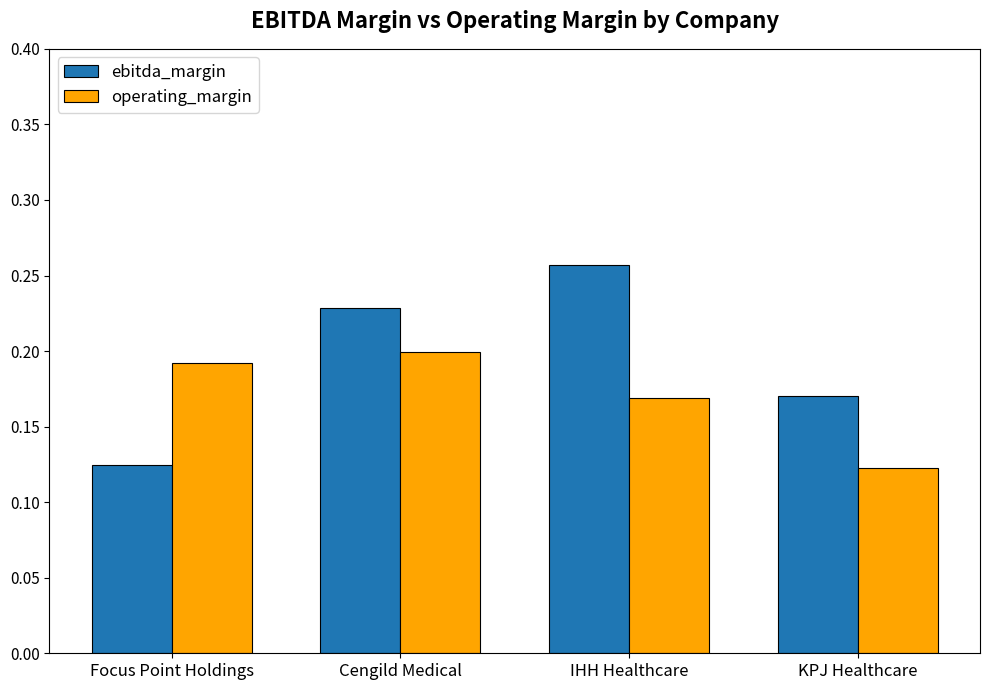

The value of operating_margin at Focus Point Holdings is 0.2. True or false?

True